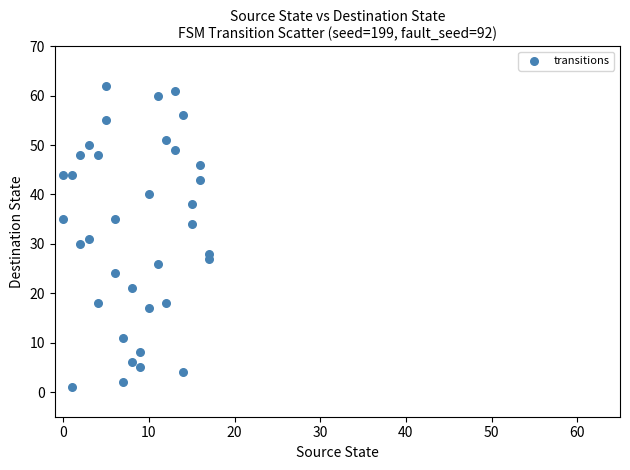

What is the range of Y values (max minus min)?

61